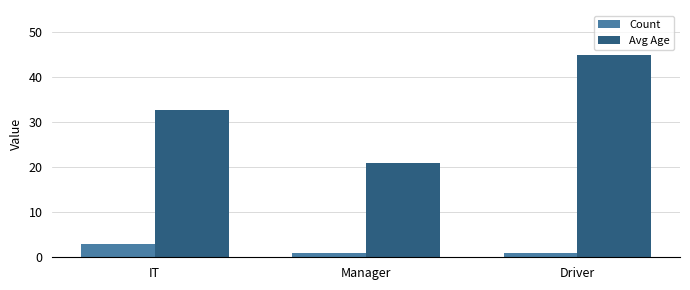

Between Manager and Driver, which series saw the biggest shift?

Avg Age